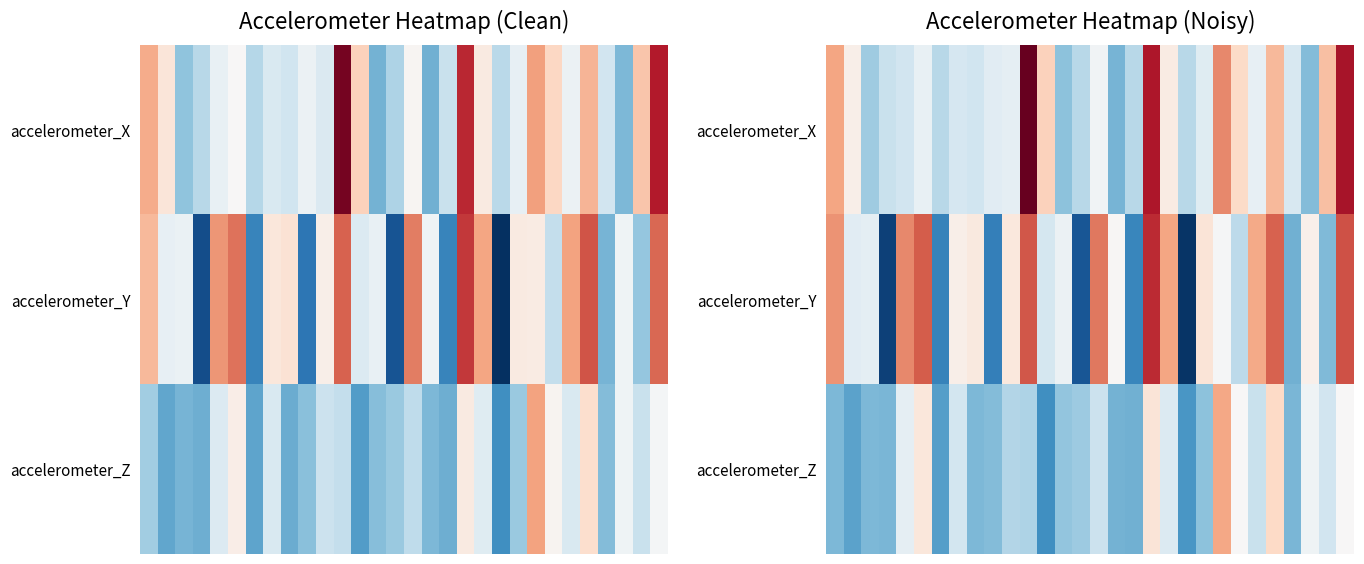

Rank the series by their maximum value, from highest to lowest.

accelerometer_X, accelerometer_Y, accelerometer_Z